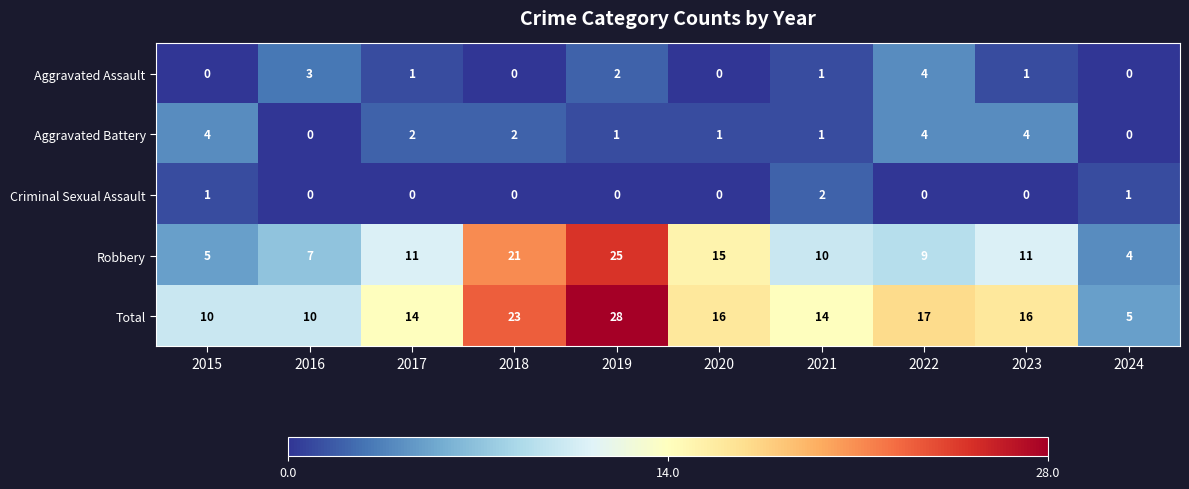

What is the total value across all series at 2024?

10